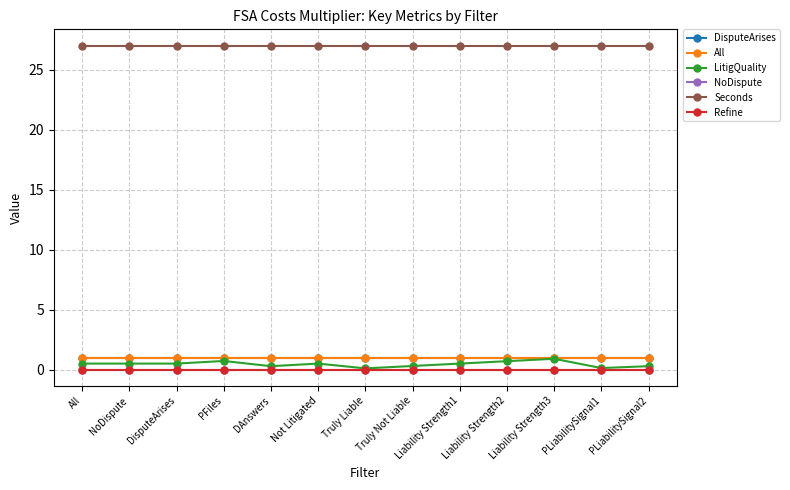

Between Liability Strength2 and PLiabilitySignal2, which is larger?

Liability Strength2